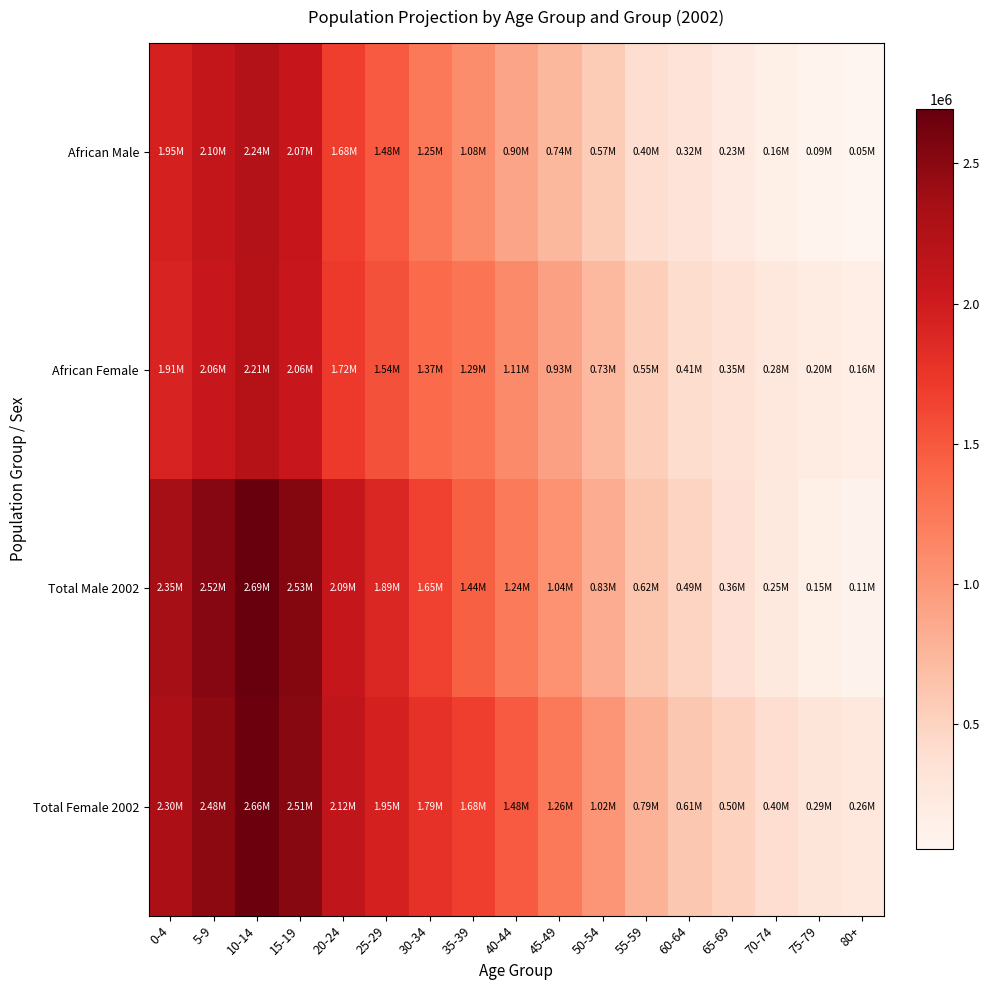

What is the smallest value displayed?

54820.1